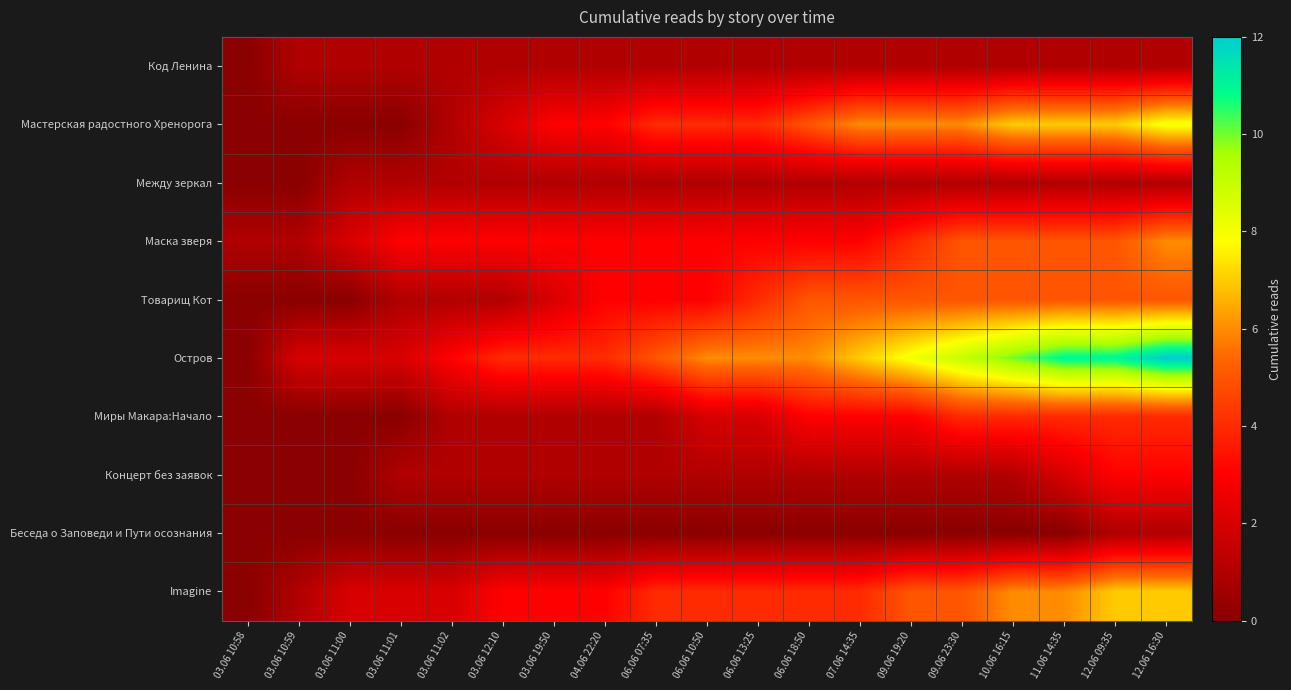

Which has a higher value, 12.06 09:35 or 06.06 07:35?

12.06 09:35